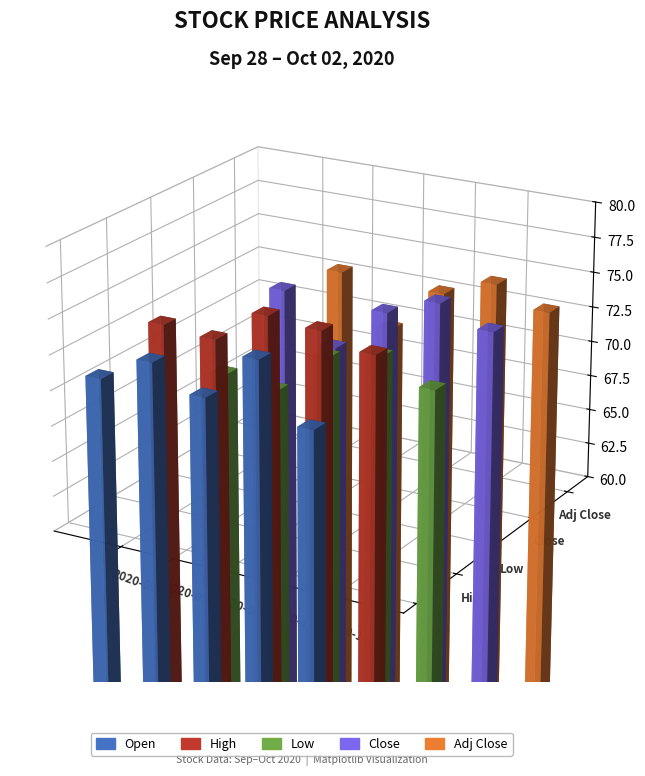

Reading left to right, extract all data points from this chart.

Open: 2020-09-28=70.8	2020-09-29=72.7	2020-09-30=71.0	2020-10-01=74.4	2020-10-02=70.4
High: 2020-09-28=73.2	2020-09-29=72.9	2020-09-30=75.2	2020-10-01=74.9	2020-10-02=74.0
Low: 2020-09-28=68.2	2020-09-29=67.8	2020-09-30=70.9	2020-10-01=71.7	2020-10-02=70.1
Close: 2020-09-28=72.9	2020-09-29=69.4	2020-09-30=72.7	2020-10-01=74.1	2020-10-02=72.8
Adj Close: 2020-09-28=72.9	2020-09-29=69.4	2020-09-30=72.7	2020-10-01=74.1	2020-10-02=72.8